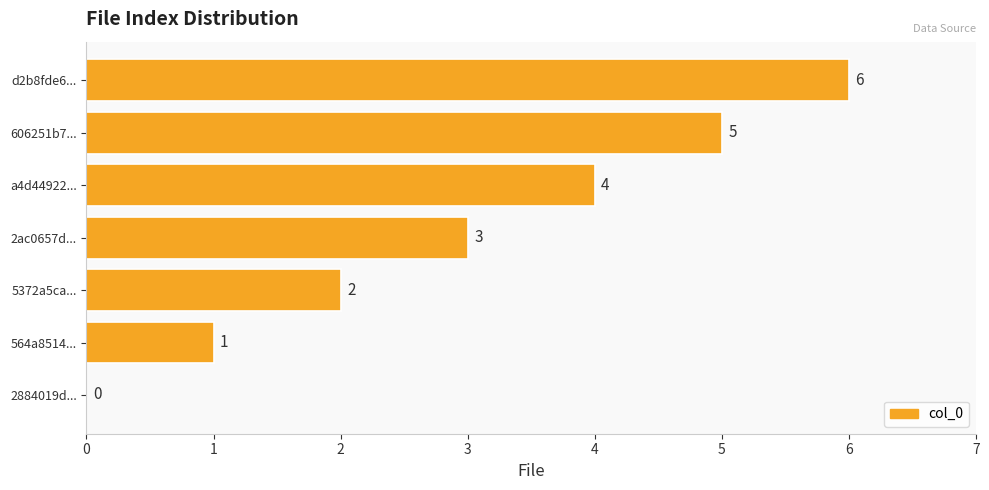

Where is the data nearest to the value 3?

2ac0657d...